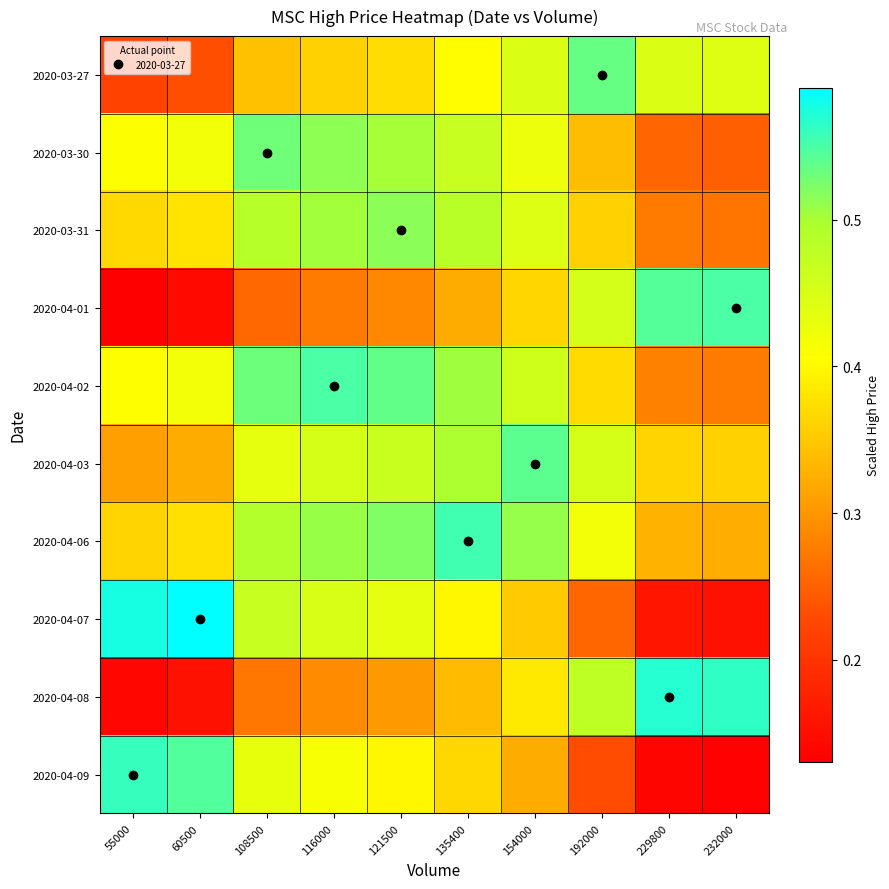

Reading right to left, list all the values displayed in this chart.

2020-03-27: 232000=0.4	229800=0.4	192000=0.5	154000=0.4	135400=0.4	121500=0.4	116000=0.4	108500=0.3	60500=0.2	55000=0.2
2020-03-30: 232000=0.2	229800=0.3	192000=0.3	154000=0.4	135400=0.5	121500=0.5	116000=0.5	108500=0.5	60500=0.4	55000=0.4
2020-03-31: 232000=0.3	229800=0.3	192000=0.4	154000=0.4	135400=0.5	121500=0.5	116000=0.5	108500=0.5	60500=0.4	55000=0.4
2020-04-01: 232000=0.6	229800=0.5	192000=0.5	154000=0.4	135400=0.3	121500=0.3	116000=0.3	108500=0.3	60500=0.1	55000=0.1
2020-04-02: 232000=0.3	229800=0.3	192000=0.4	154000=0.5	135400=0.5	121500=0.5	116000=0.6	108500=0.5	60500=0.4	55000=0.4
2020-04-03: 232000=0.4	229800=0.4	192000=0.5	154000=0.5	135400=0.5	121500=0.5	116000=0.5	108500=0.4	60500=0.3	55000=0.3
2020-04-06: 232000=0.3	229800=0.3	192000=0.4	154000=0.5	135400=0.6	121500=0.5	116000=0.5	108500=0.5	60500=0.4	55000=0.4
2020-04-07: 232000=0.2	229800=0.2	192000=0.3	154000=0.4	135400=0.4	121500=0.4	116000=0.4	108500=0.5	60500=0.6	55000=0.6
2020-04-08: 232000=0.6	229800=0.6	192000=0.5	154000=0.4	135400=0.3	121500=0.3	116000=0.3	108500=0.3	60500=0.2	55000=0.1
2020-04-09: 232000=0.1	229800=0.1	192000=0.2	154000=0.3	135400=0.4	121500=0.4	116000=0.4	108500=0.4	60500=0.5	55000=0.6